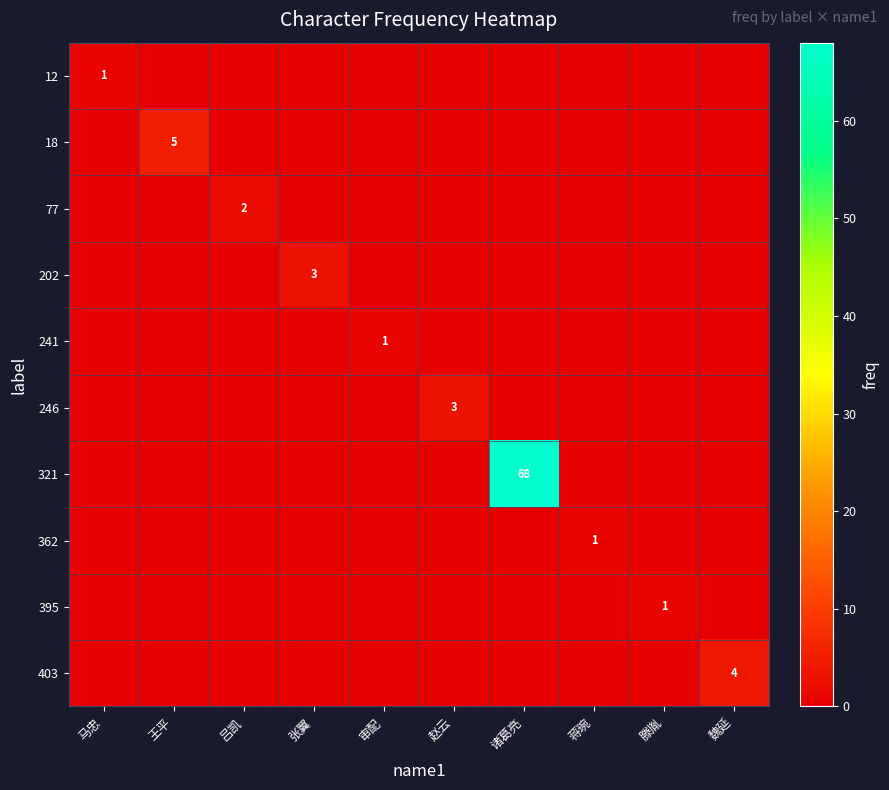

True or false: 77 has a value of 1 at 吕凯.

False